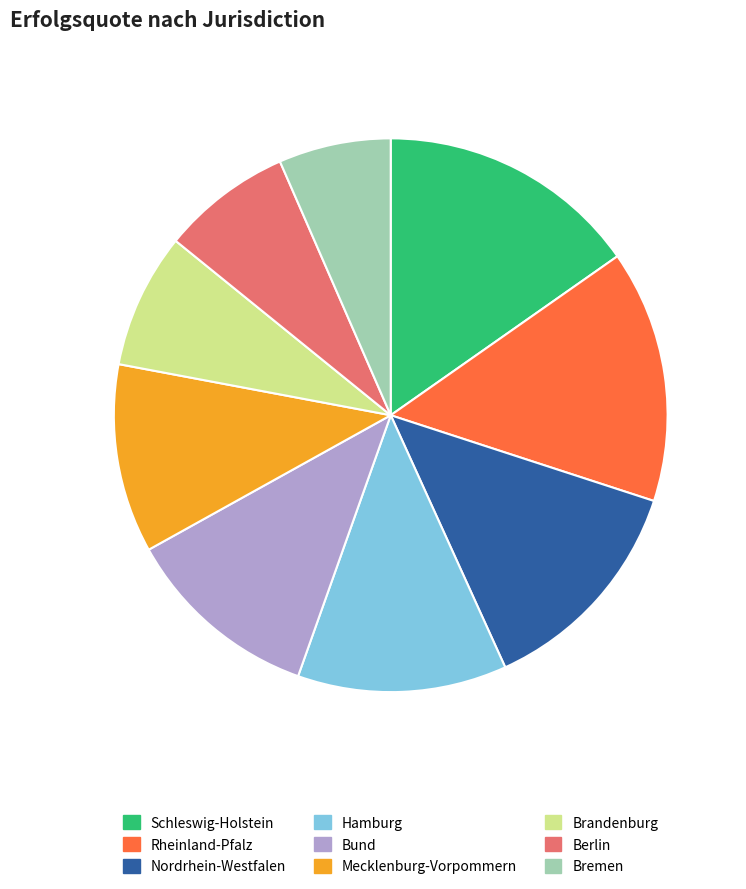

To the nearest percent, what is the combined percentage of Bund and Rheinland-Pfalz?

26%